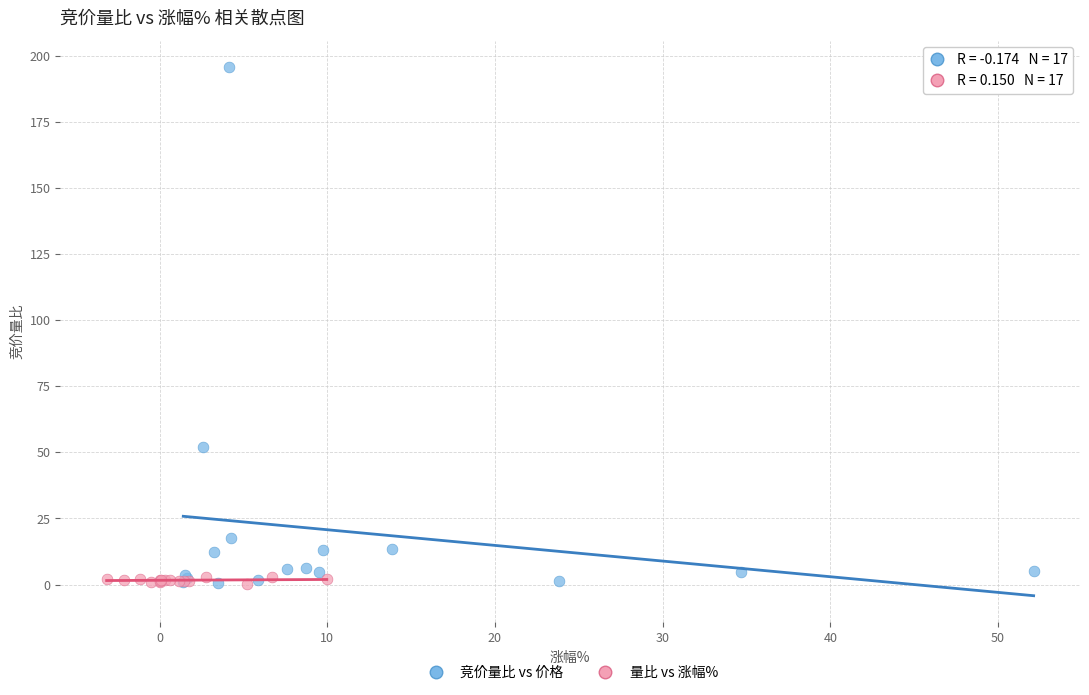

Which series reaches the maximum Y coordinate?

竞价量比 vs 价格